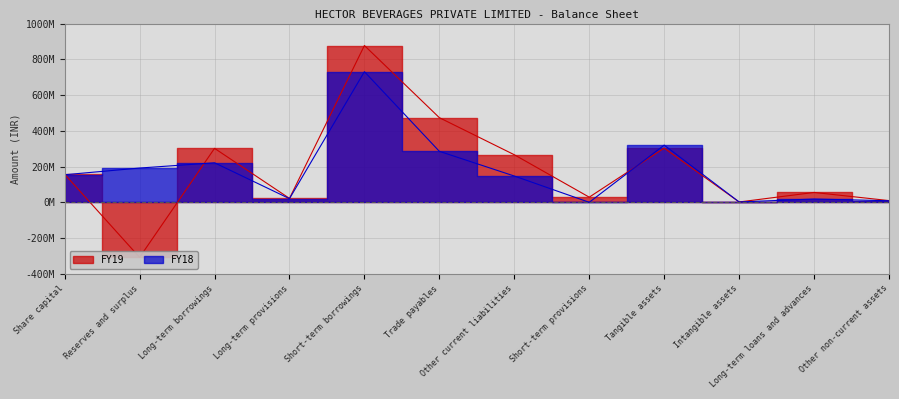

How many values in FY19 are above zero?

11